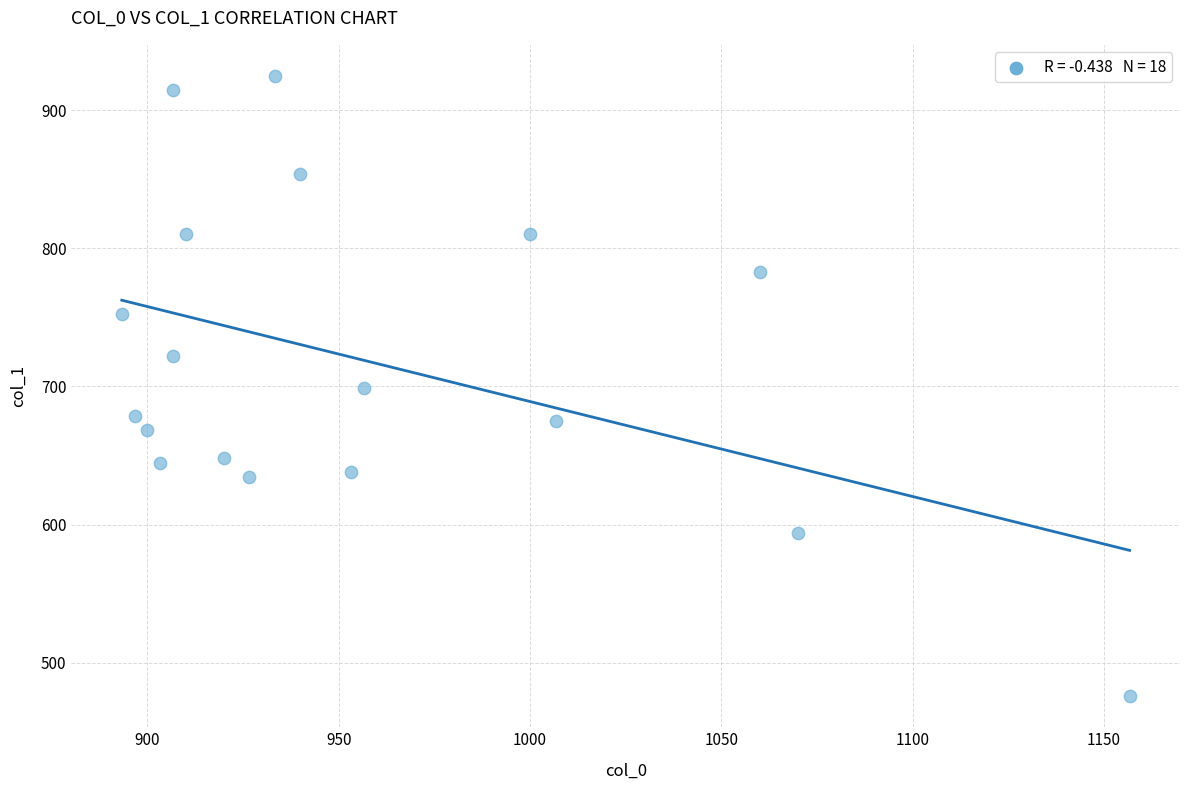

What is the range of X values (max minus min)?

263.3